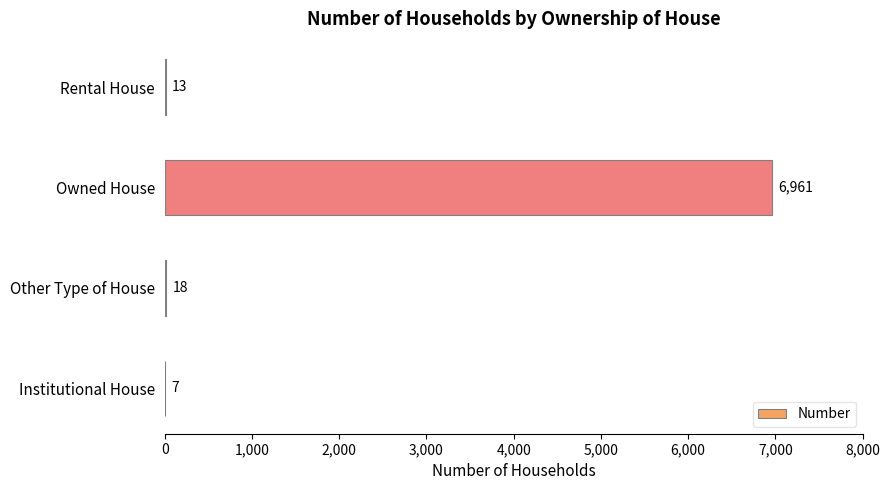

Reading bottom to top, what are all the values shown in this chart?

Institutional House=7	Other Type of House=18	Owned House=6961	Rental House=13